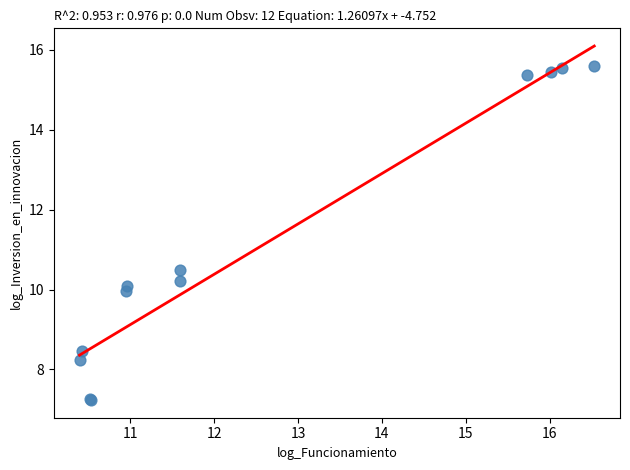

What Y value in the scatter plot is closest to 11?

10.5